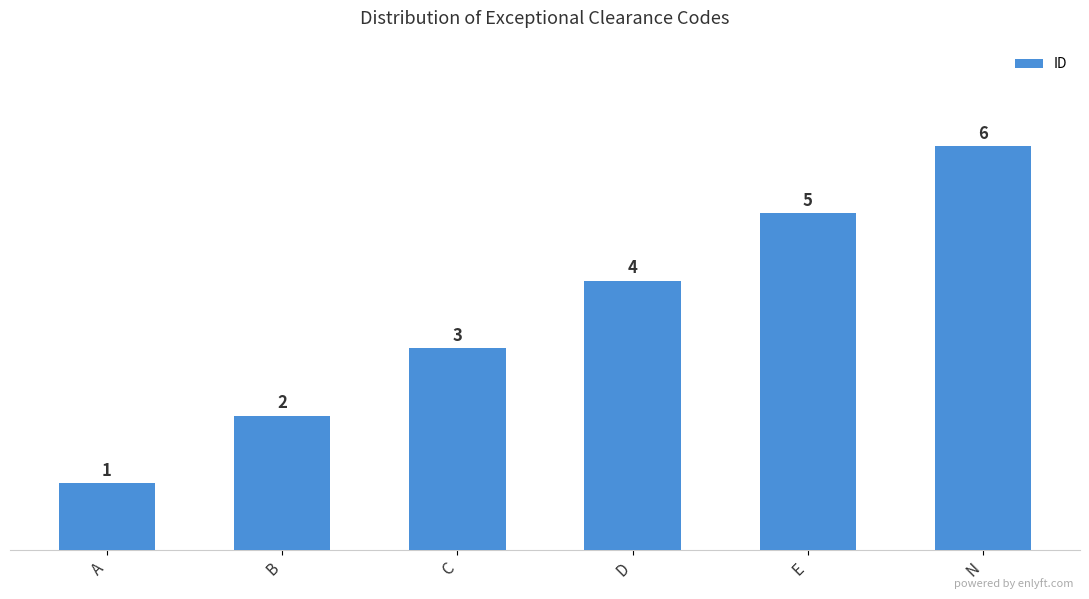

What is the label of the 5th bar from the left?

E